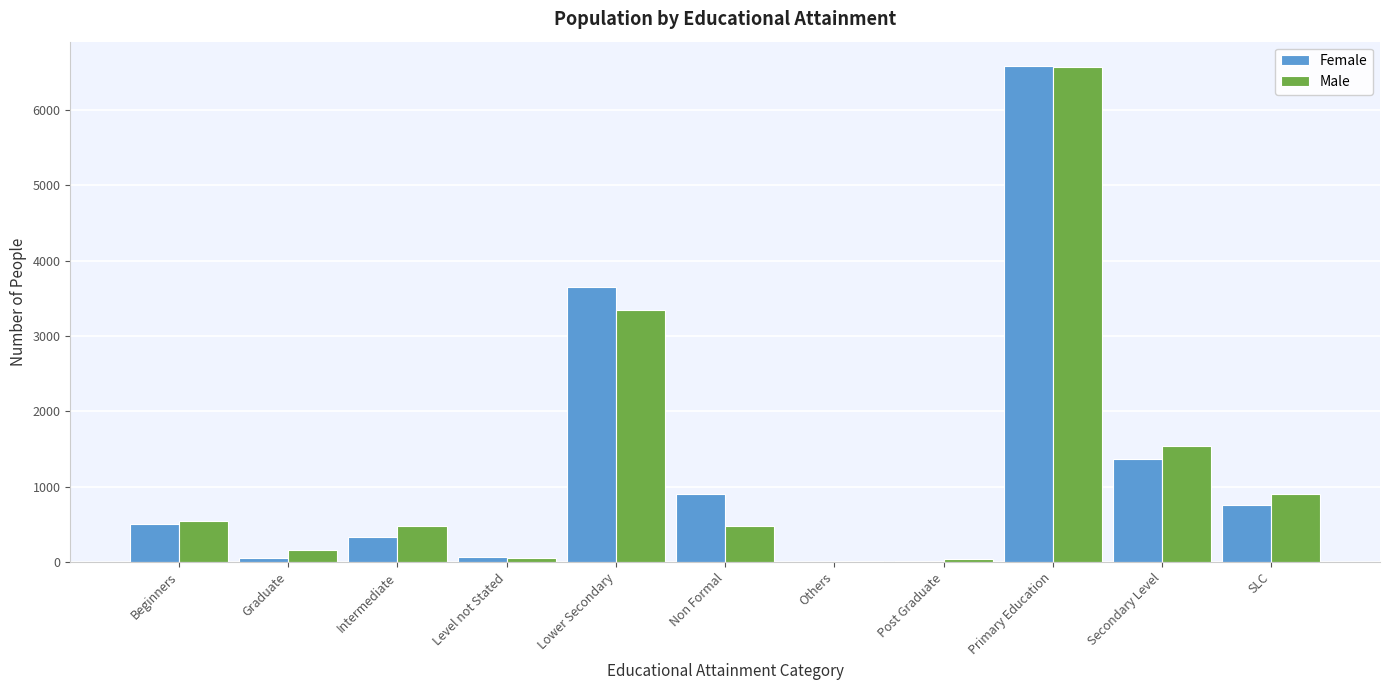

At which category does the chart reach its peak across all series?

Primary Education